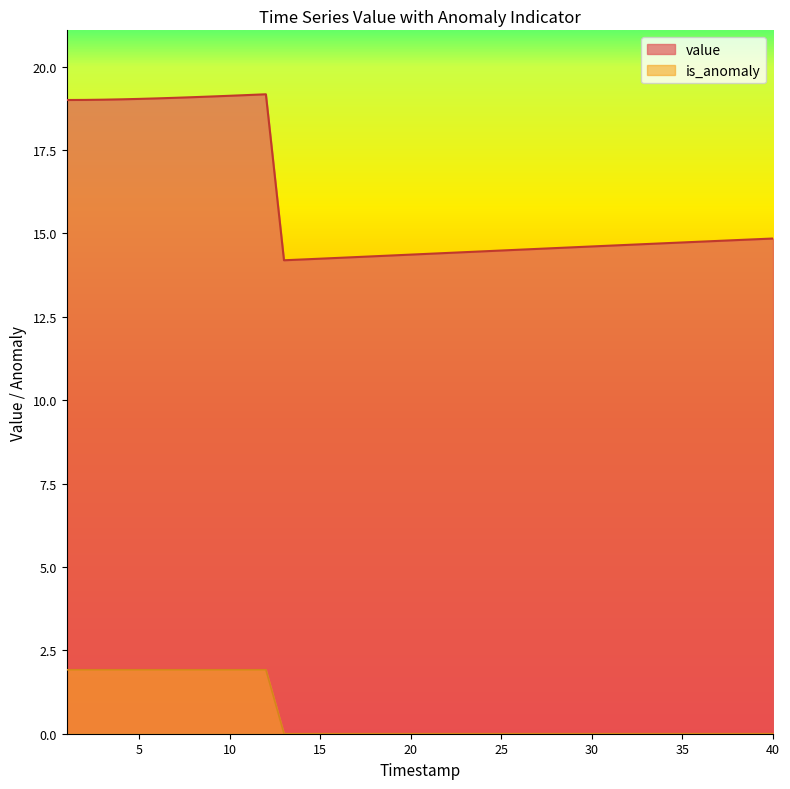

True or false: is_anomaly and value intersect in this chart.

False